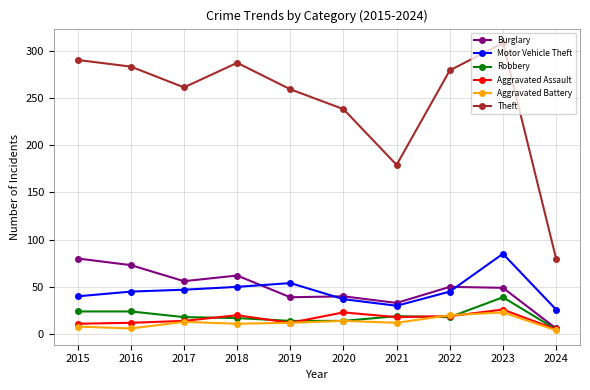

True or false: Aggravated Assault and Motor Vehicle Theft cross at least once.

False